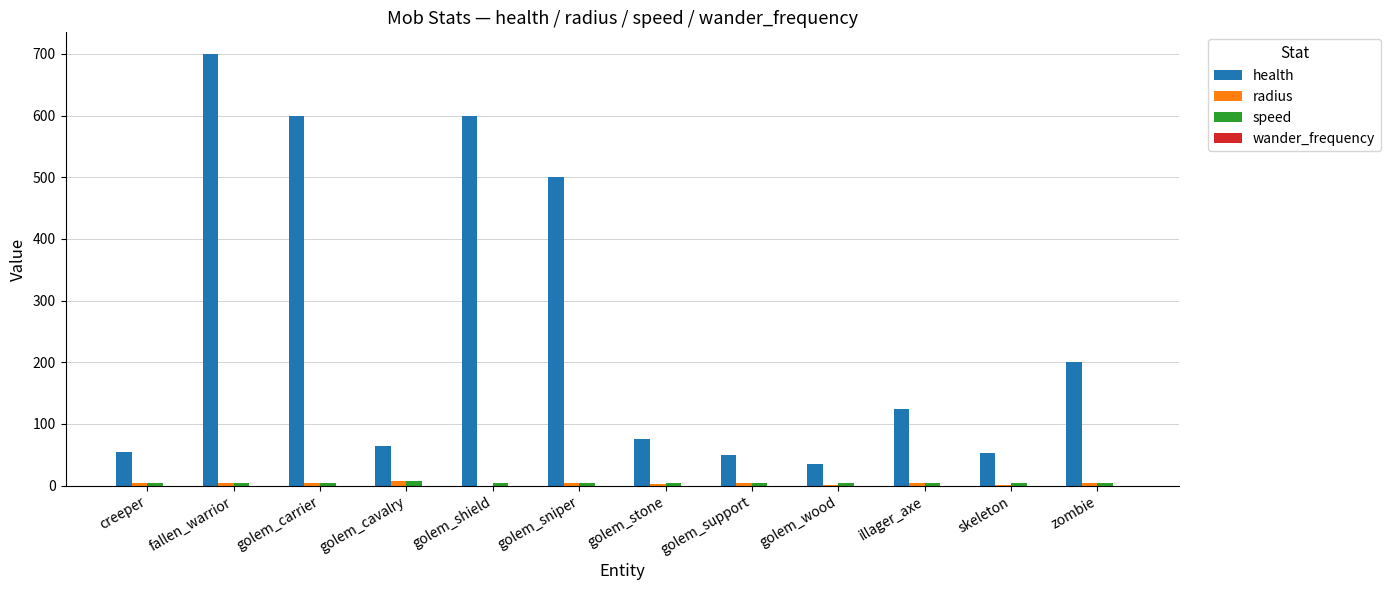

Which series has the largest total across all categories?

health